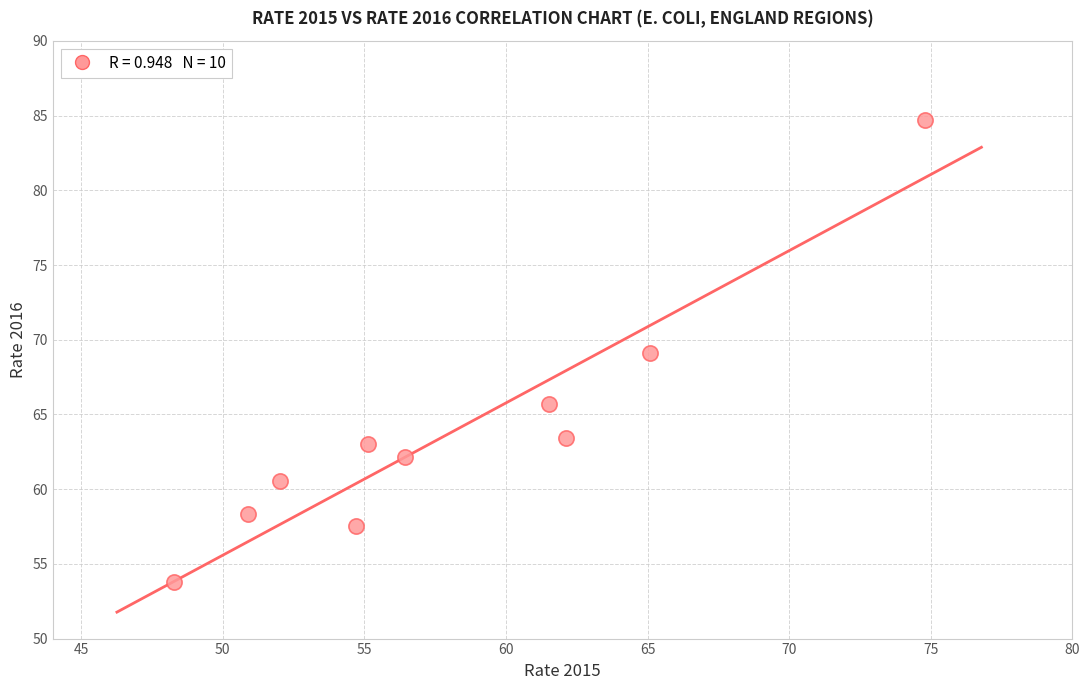

What is the average Y value?

63.8